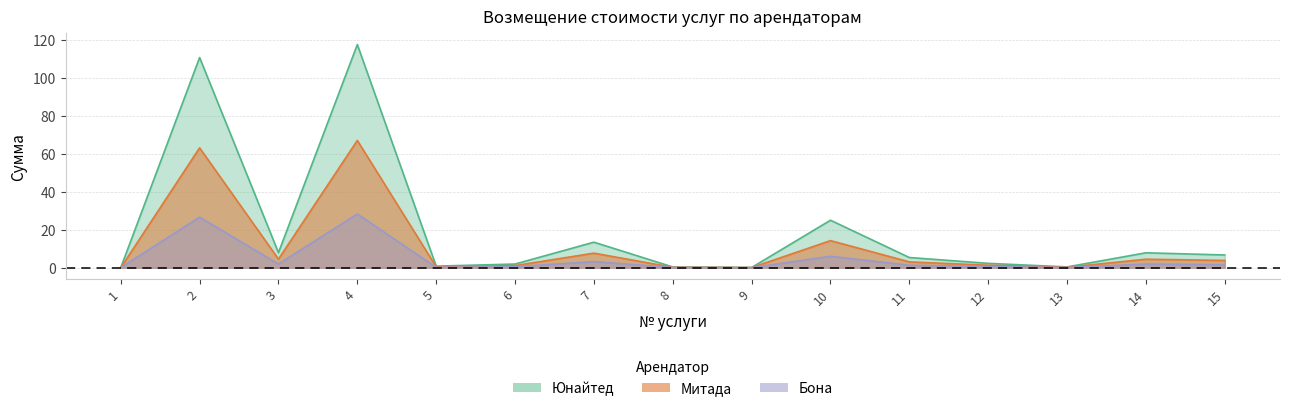

What is the sum of all Юнайтед values?

300.7